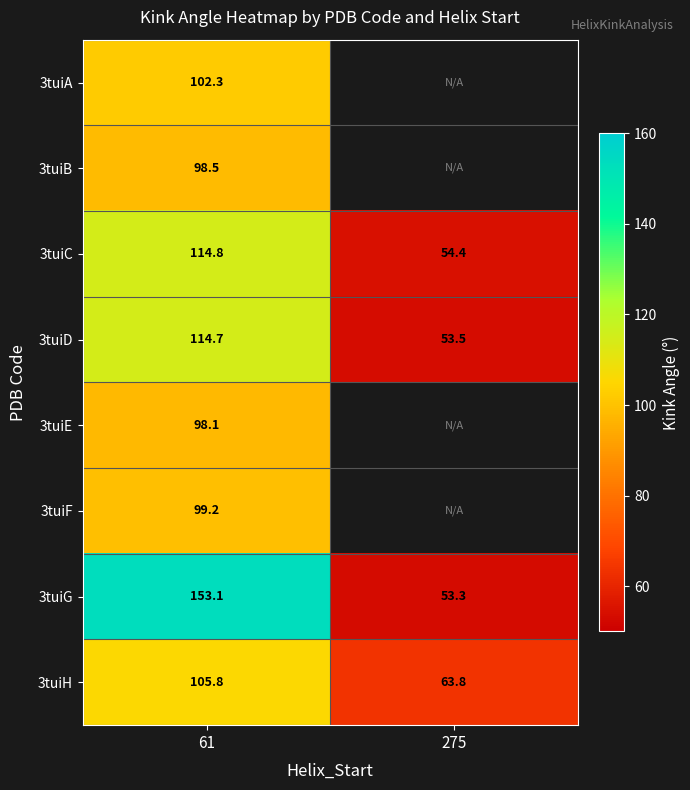

What is the minimum value shown in the chart?

53.3